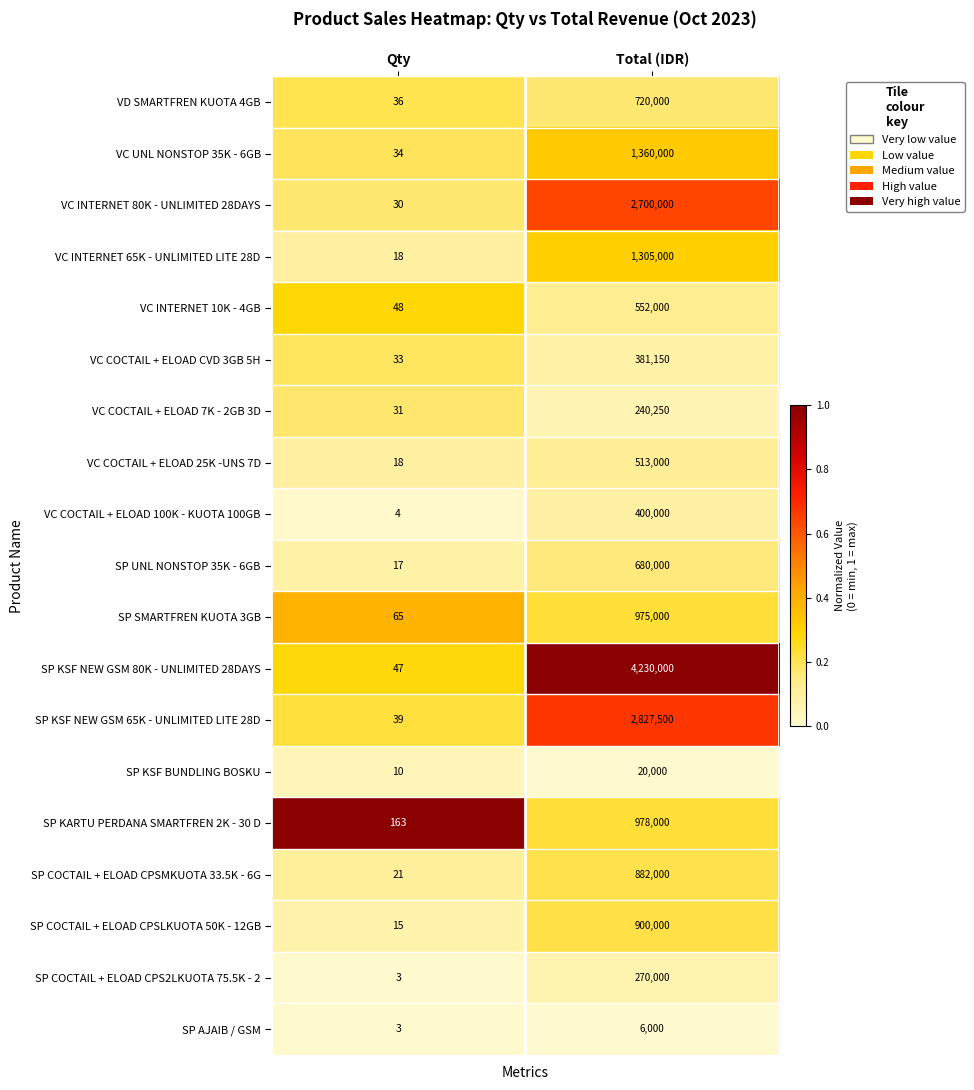

List the series in order of their peak value, lowest first.

SP AJAIB / GSM, SP KSF BUNDLING BOSKU, VC COCTAIL + ELOAD 7K - 2GB 3D, SP COCTAIL + ELOAD CPS2LKUOTA 75.5K - 2, VC COCTAIL + ELOAD CVD 3GB 5H, VC COCTAIL + ELOAD 100K - KUOTA 100GB, VC COCTAIL + ELOAD 25K -UNS 7D, VC INTERNET 10K - 4GB, SP UNL NONSTOP 35K - 6GB, VD SMARTFREN KUOTA 4GB, SP COCTAIL + ELOAD CPSMKUOTA 33.5K - 6G, SP COCTAIL + ELOAD CPSLKUOTA 50K - 12GB, SP SMARTFREN KUOTA 3GB, SP KARTU PERDANA SMARTFREN 2K - 30 D, VC INTERNET 65K - UNLIMITED LITE 28D, VC UNL NONSTOP 35K - 6GB, VC INTERNET 80K - UNLIMITED 28DAYS, SP KSF NEW GSM 65K - UNLIMITED LITE 28D, SP KSF NEW GSM 80K - UNLIMITED 28DAYS